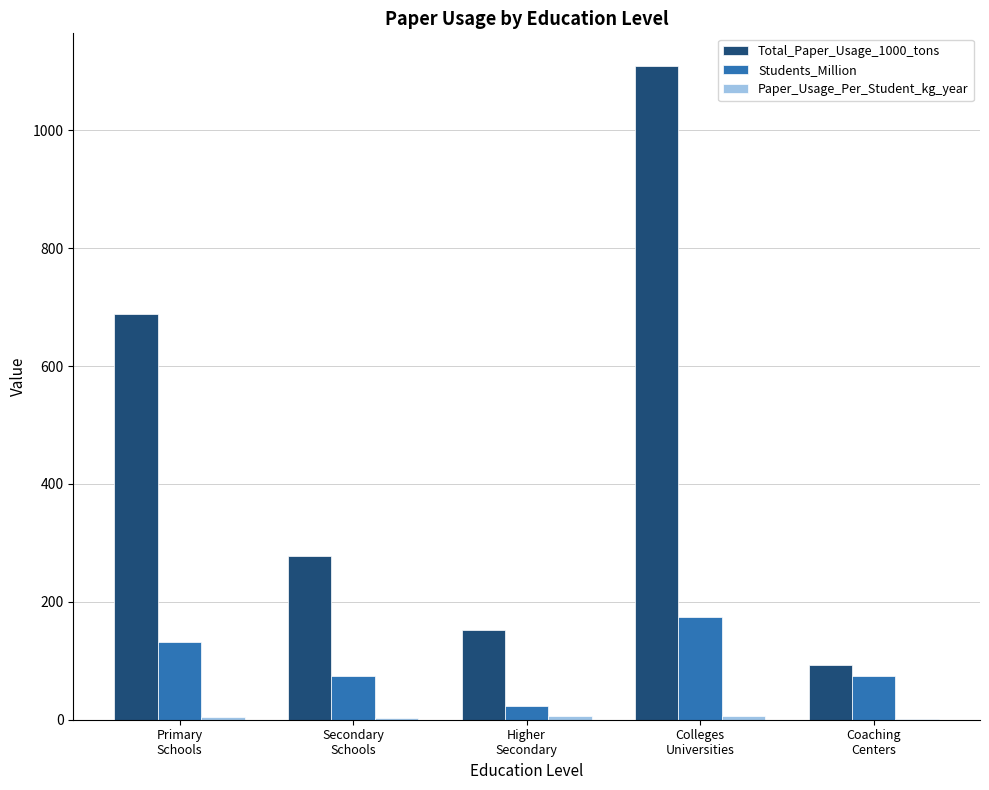

Are the bars horizontal?

No